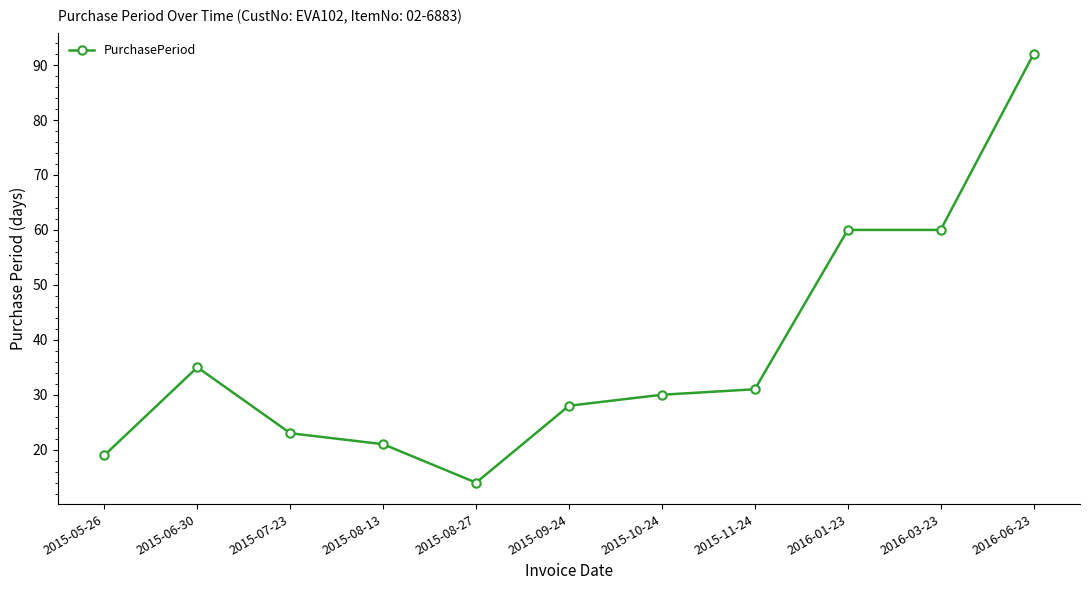

The value at 2016-06-23 is 92. True or false?

True